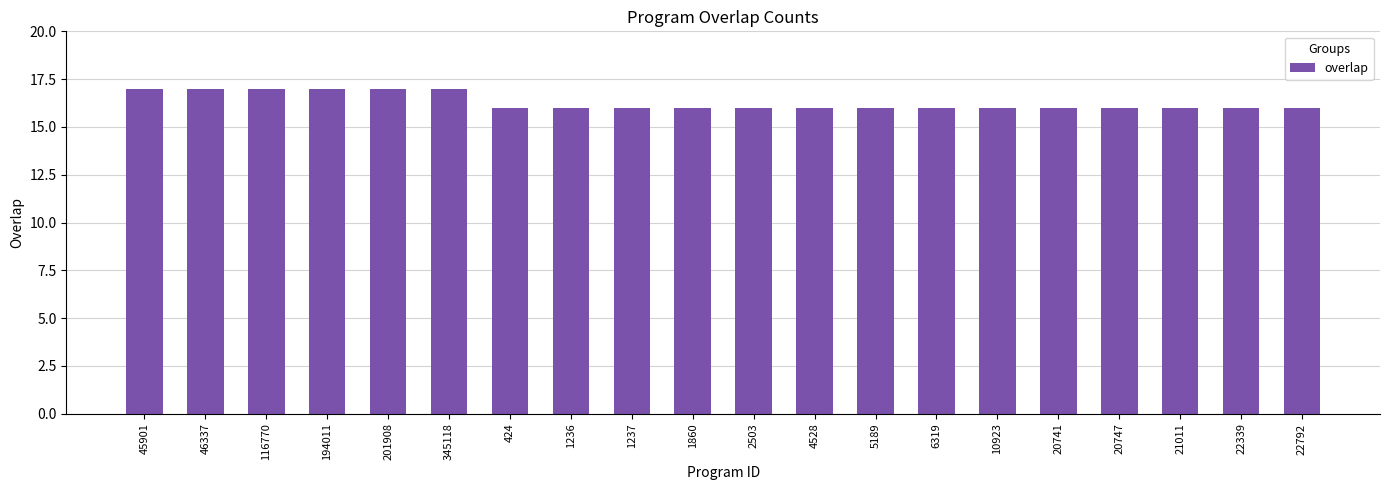

The chart shows a value of 28 at 45901. True or false?

False